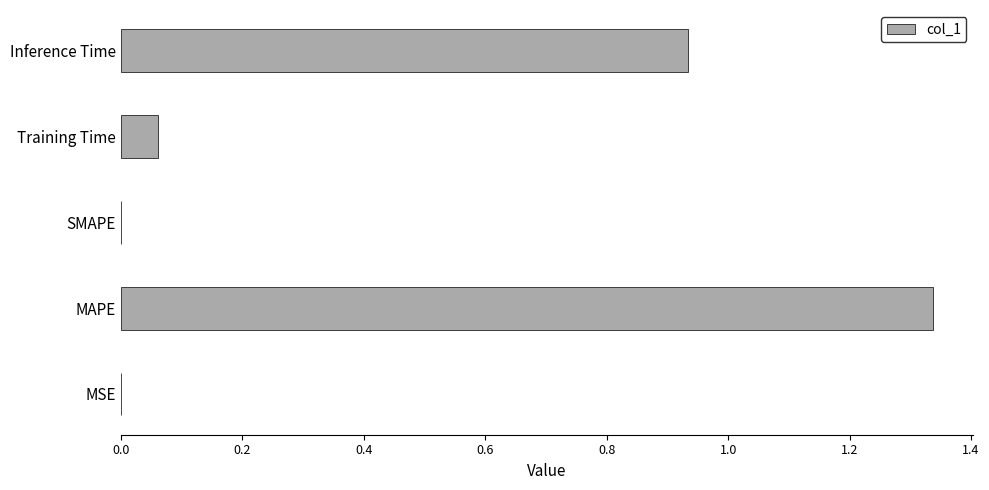

What is the sum of all values?

2.3